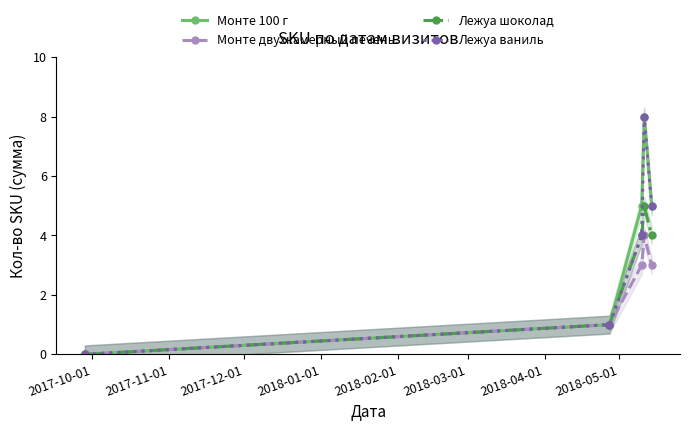

True or false: Монте двухкамерный печень. has more than 0 interior local peaks.

True